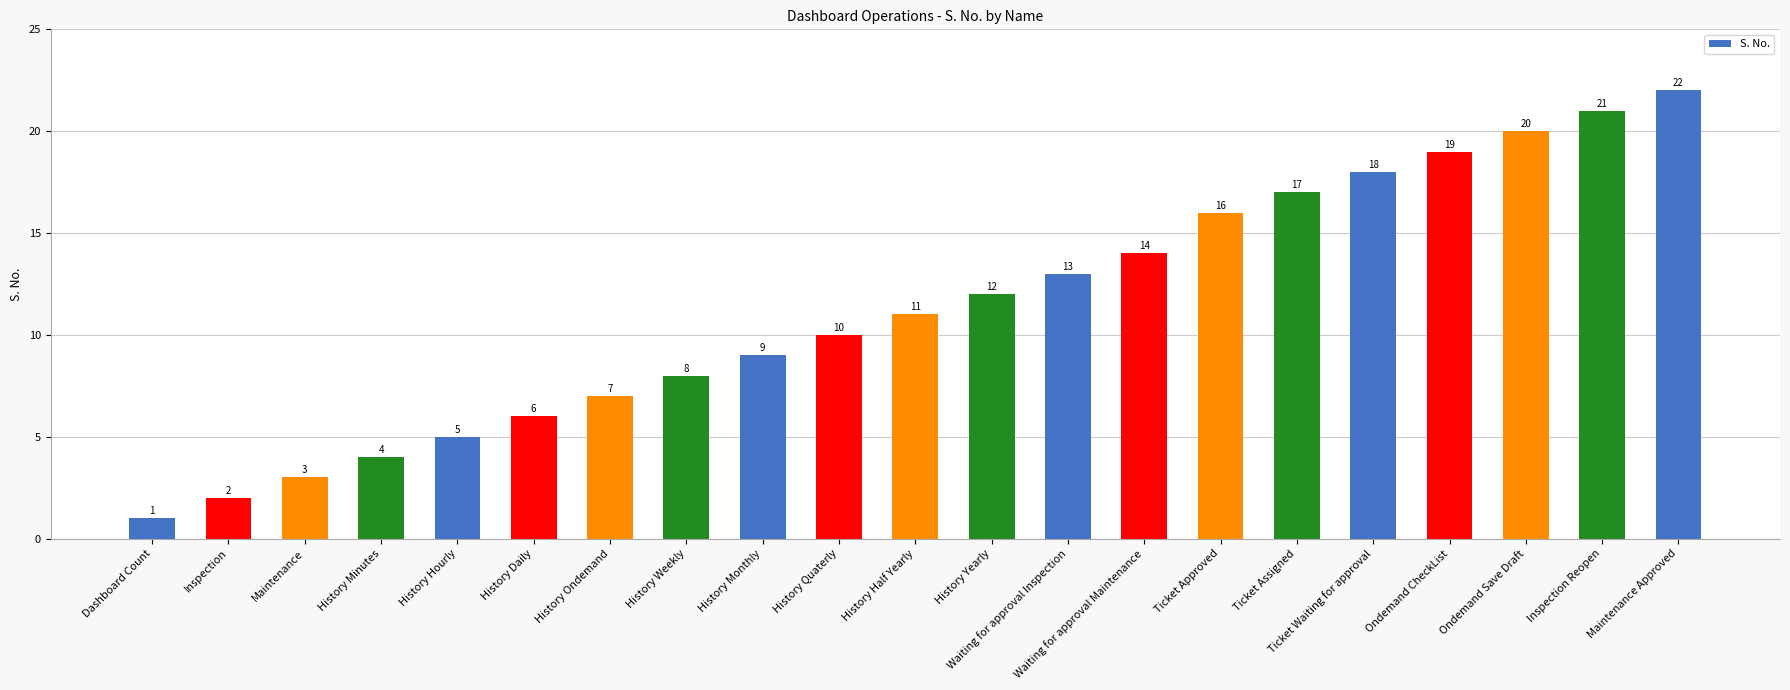

What is the label of the 20th bar from the left?

Inspection Reopen